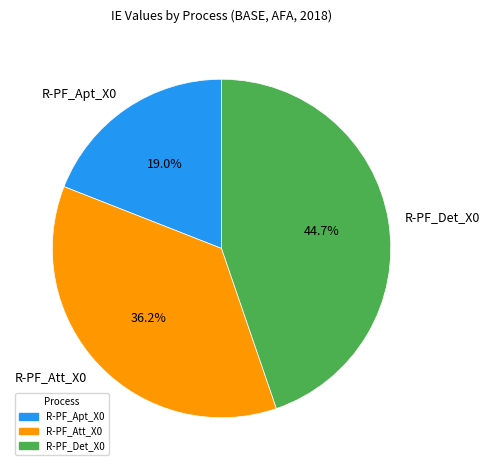

How many segments does this pie chart have?

3